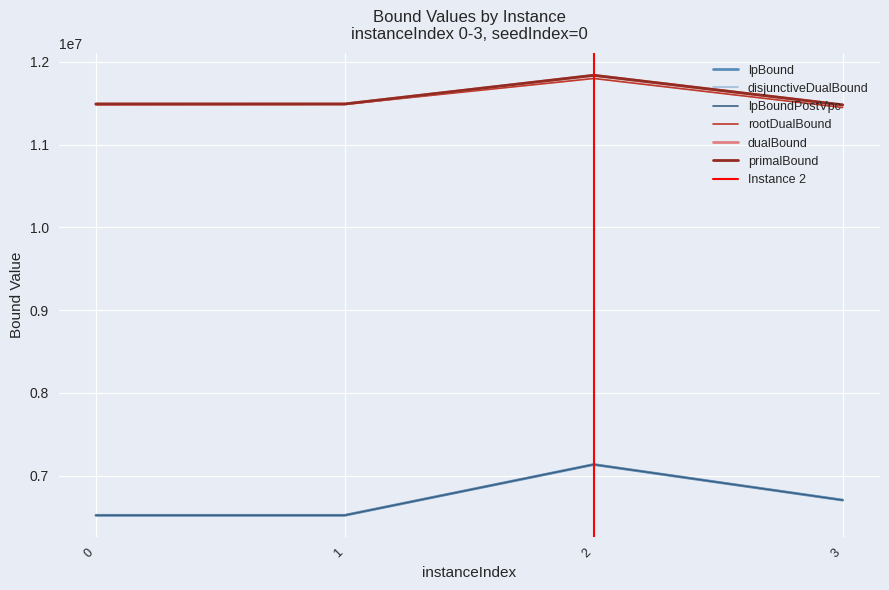

True or false: lpBound has a value of 6703041.9 at 3.

True